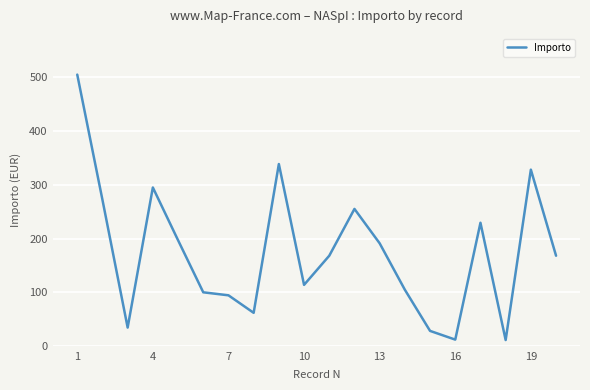

What is the greatest value displayed?

504.7